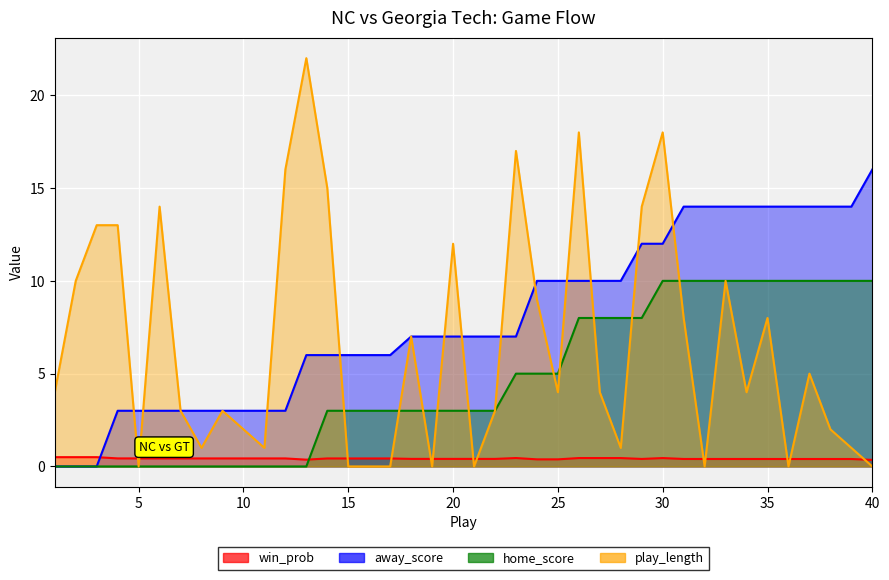

What is the value of the away_score point at the 27th from the left?

10.0